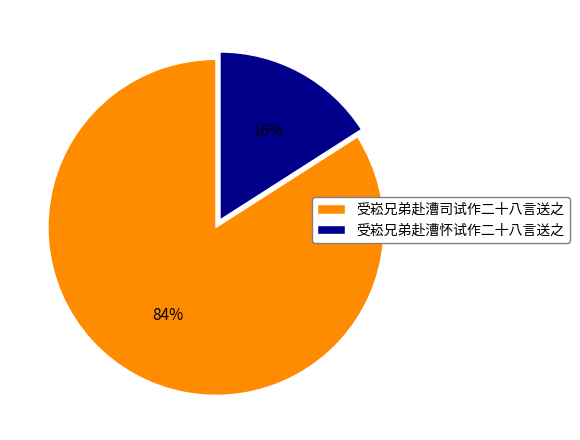

Rank the categories by value from lowest to highest.

受崧兄弟赴漕怀试作二十八言送之, 受崧兄弟赴漕司试作二十八言送之